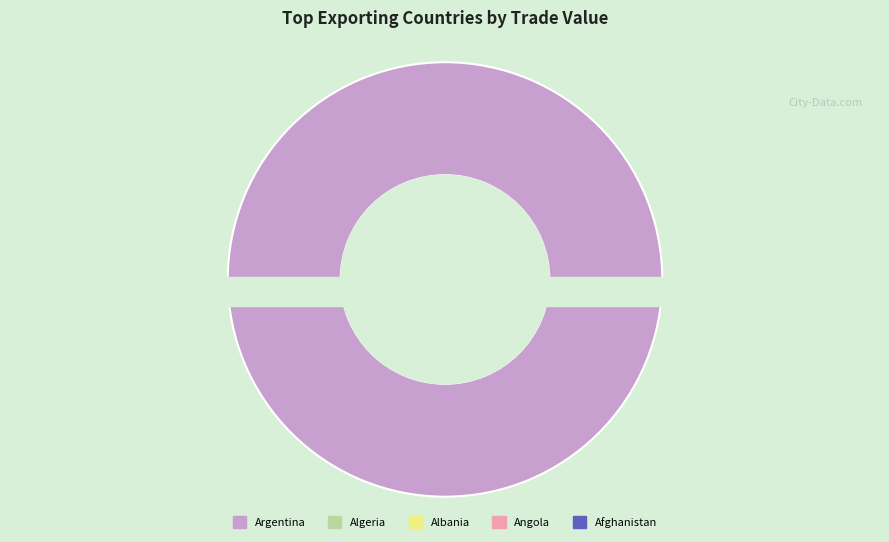

Which slice represents more than half of the pie?

Argentina